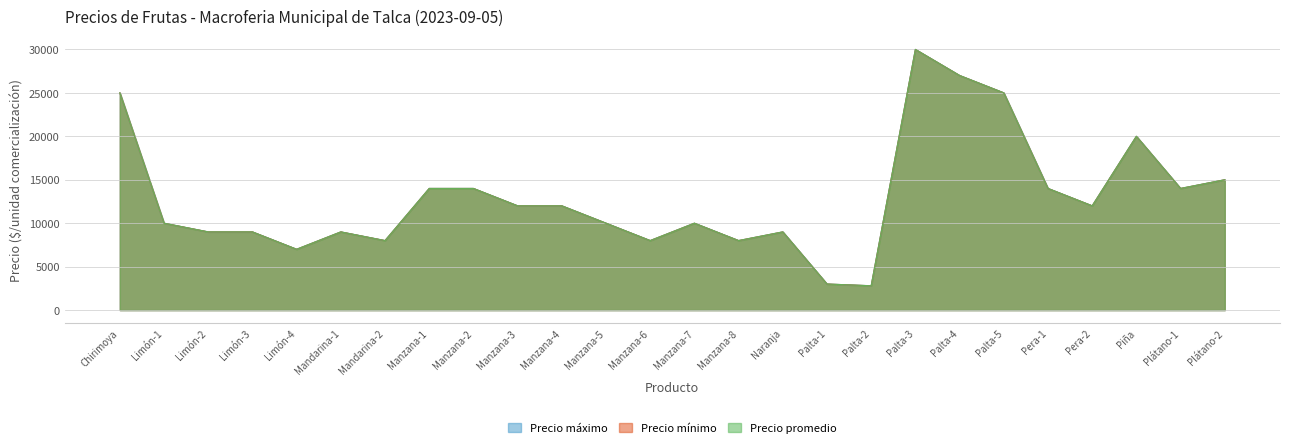

Between Palta-2 and Plátano-2, which series saw the biggest shift?

Precio máximo